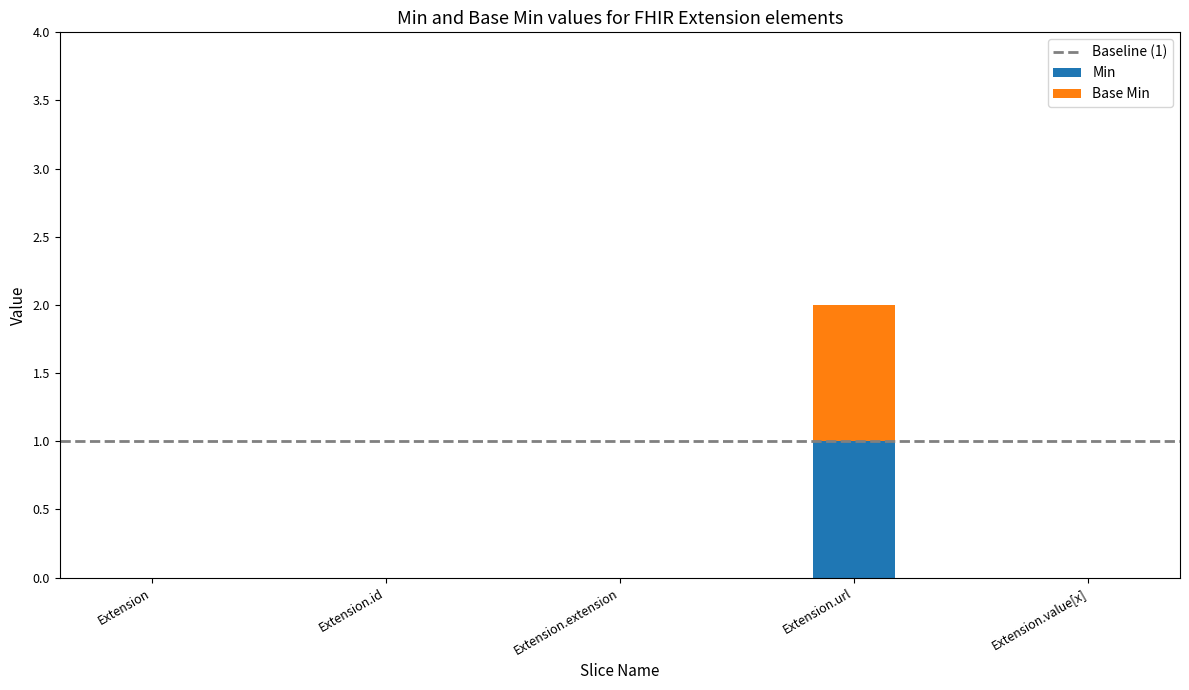

Which category has the highest value in the Min series?

Extension.url